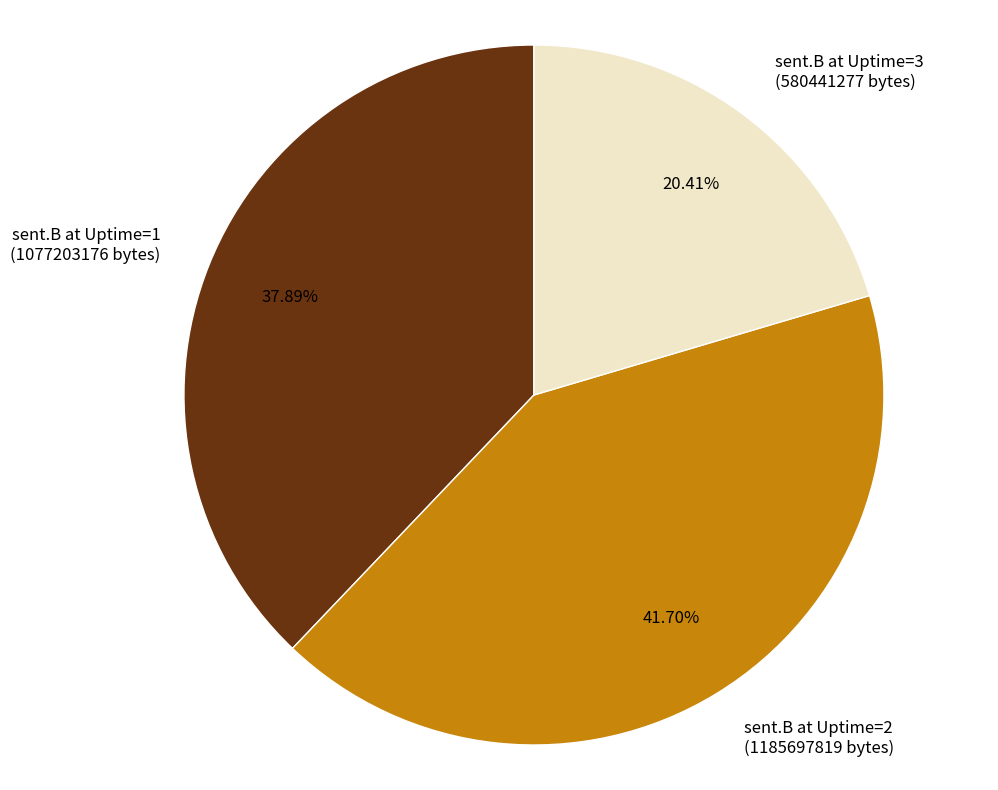

What is the smallest slice in the pie chart?

sent.B at Uptime=3 (580441277 bytes)